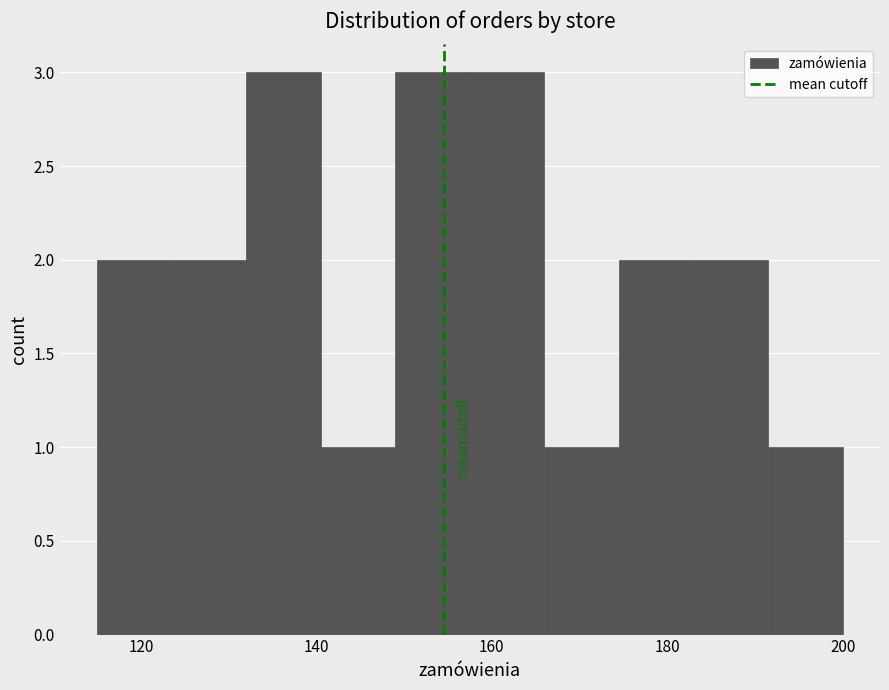

How tall is the bar that spans 140.5 to 149.0 on the x-axis? Neither the bar edges nor the heights are printed on the chart, so give them approximately, as read against the axes.

1